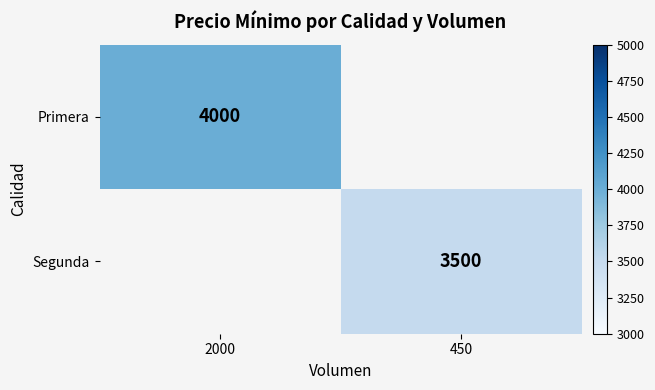

What is the maximum value shown in the chart?

4000.0